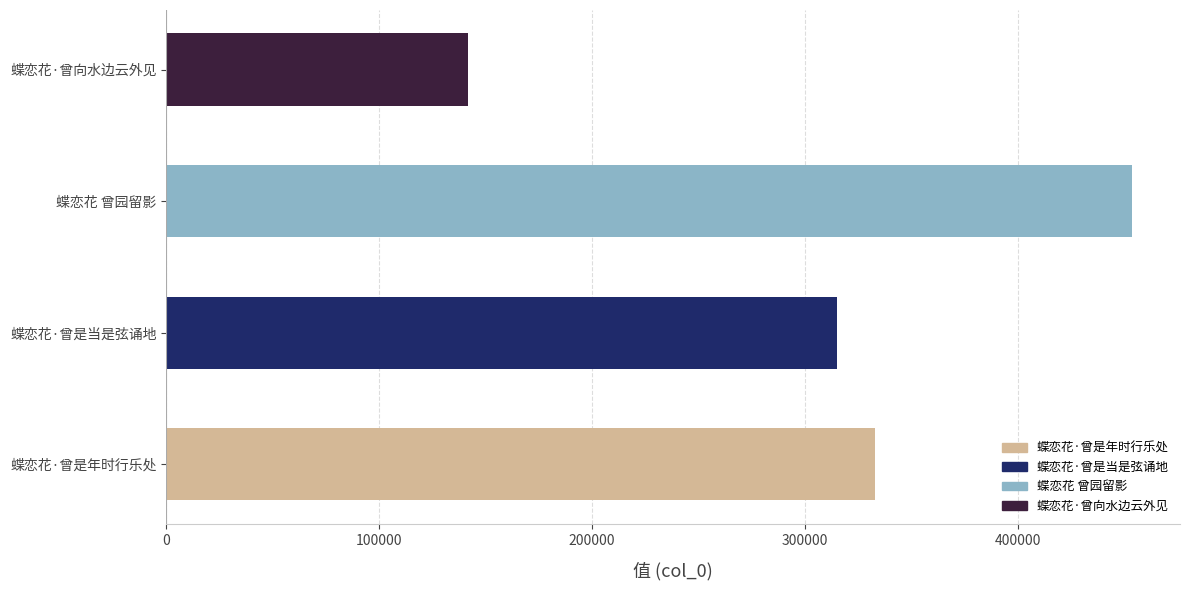

Reading bottom to top, transcribe all the data shown in this chart.

蝶恋花·曾是年时行乐处=332978	蝶恋花·曾是当是弦诵地=315027	蝶恋花 曾园留影=453380	蝶恋花·曾向水边云外见=141736